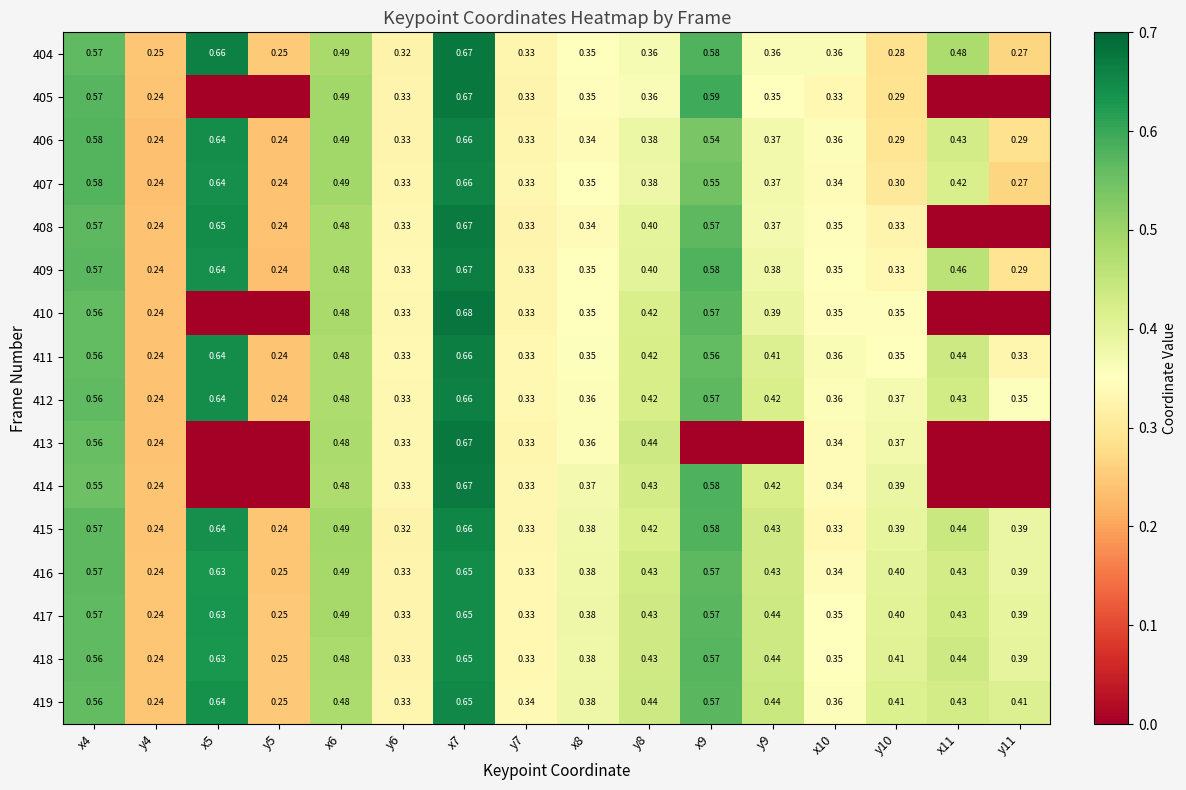

Is the value of 416 at y6 greater than the value of 411 at y4?

Yes